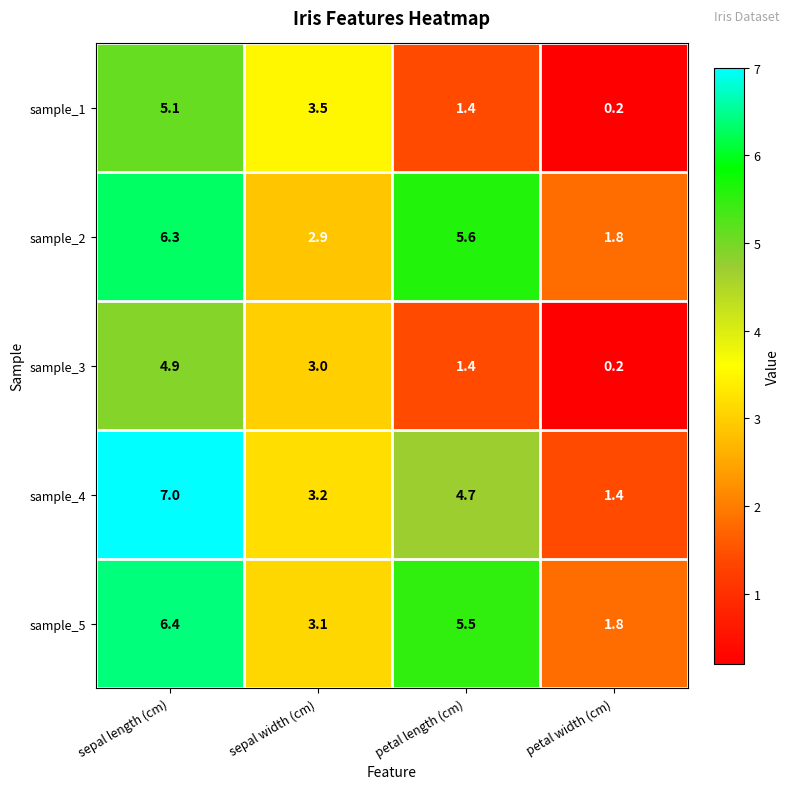

Which series has the widest spread of values?

sample_4